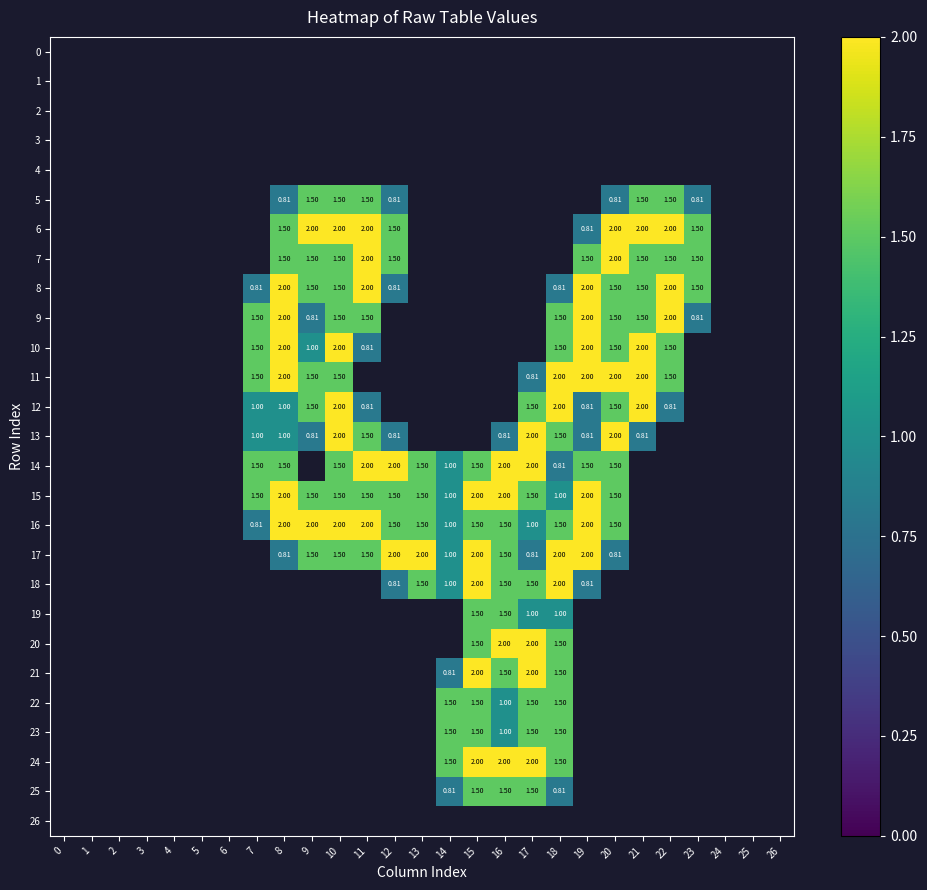

Is the value of 5 at 23 greater than the value of 14 at 8?

No